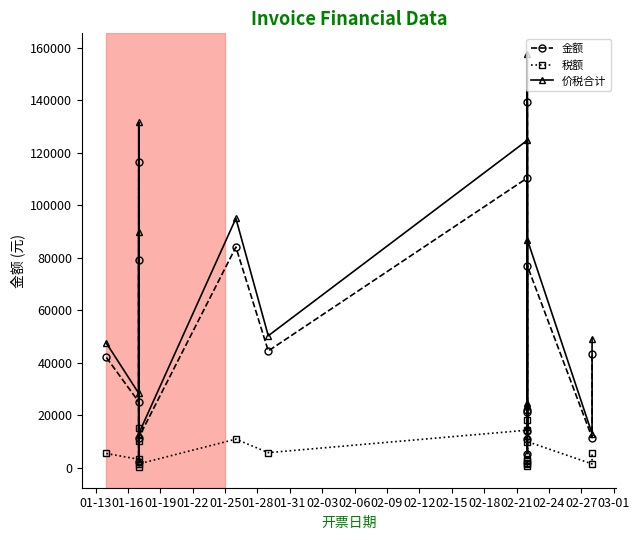

How many interior local valleys does the 税额 series have?

8